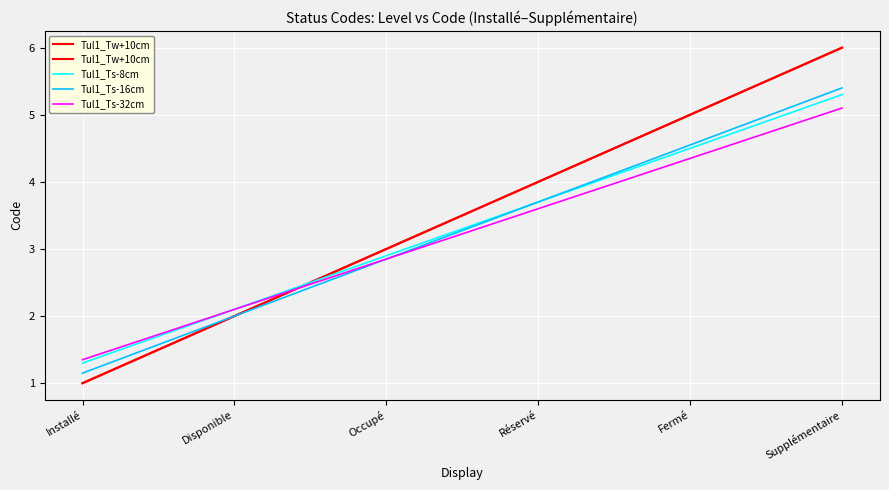

Is this an area chart (filled region under the line)?

No